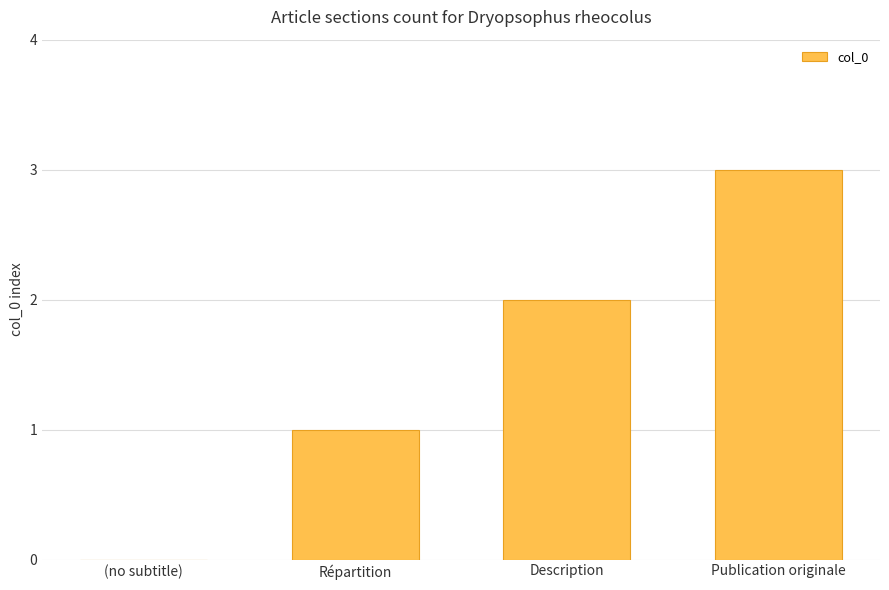

What is the maximum value shown in the chart?

3